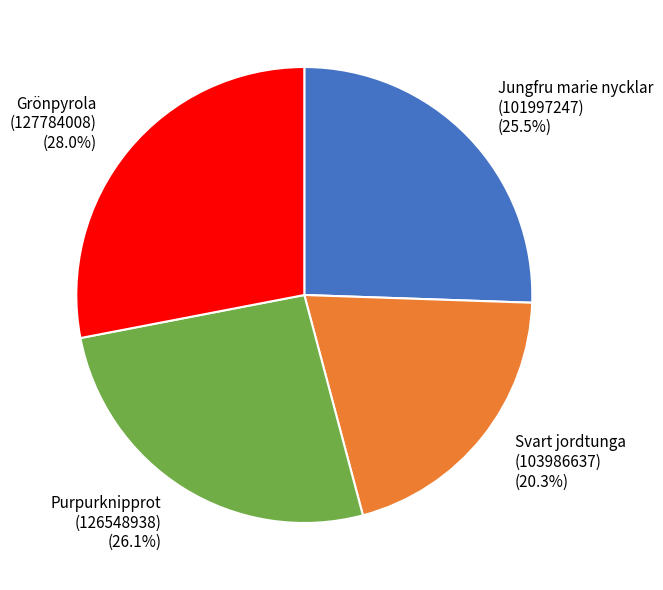

Which category has the biggest portion of the pie?

Grönpyrola (127784008)